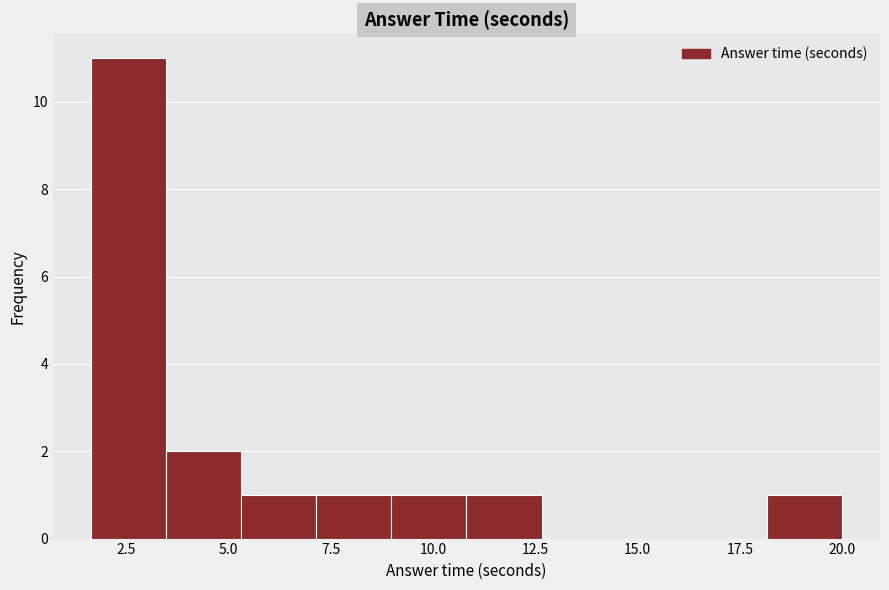

Read against the x-axis, roughly where is the centre of the tallest bar?

2.5